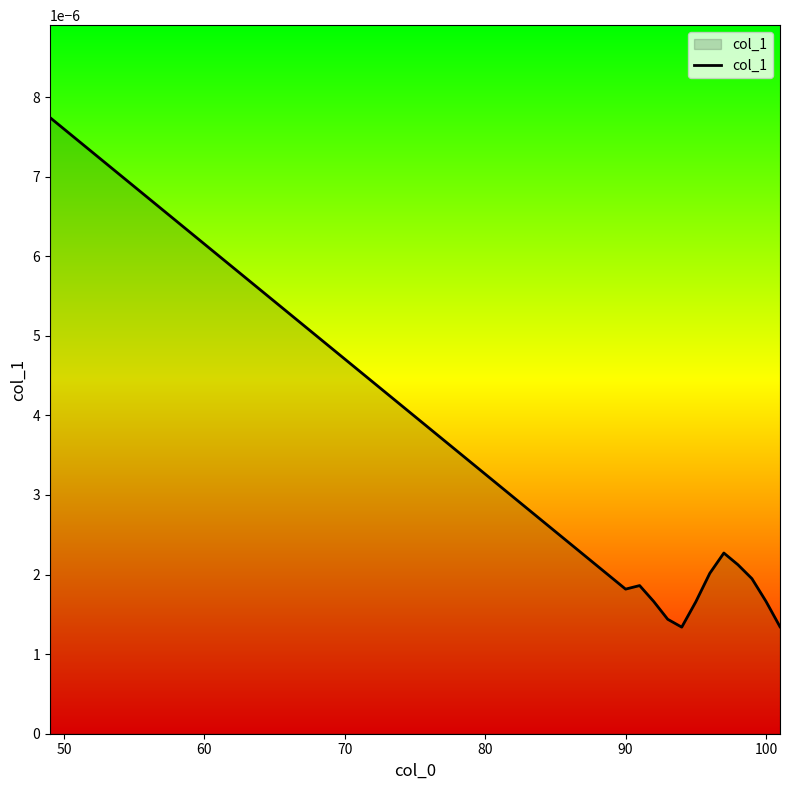

How many values are between 0 and 1?

13